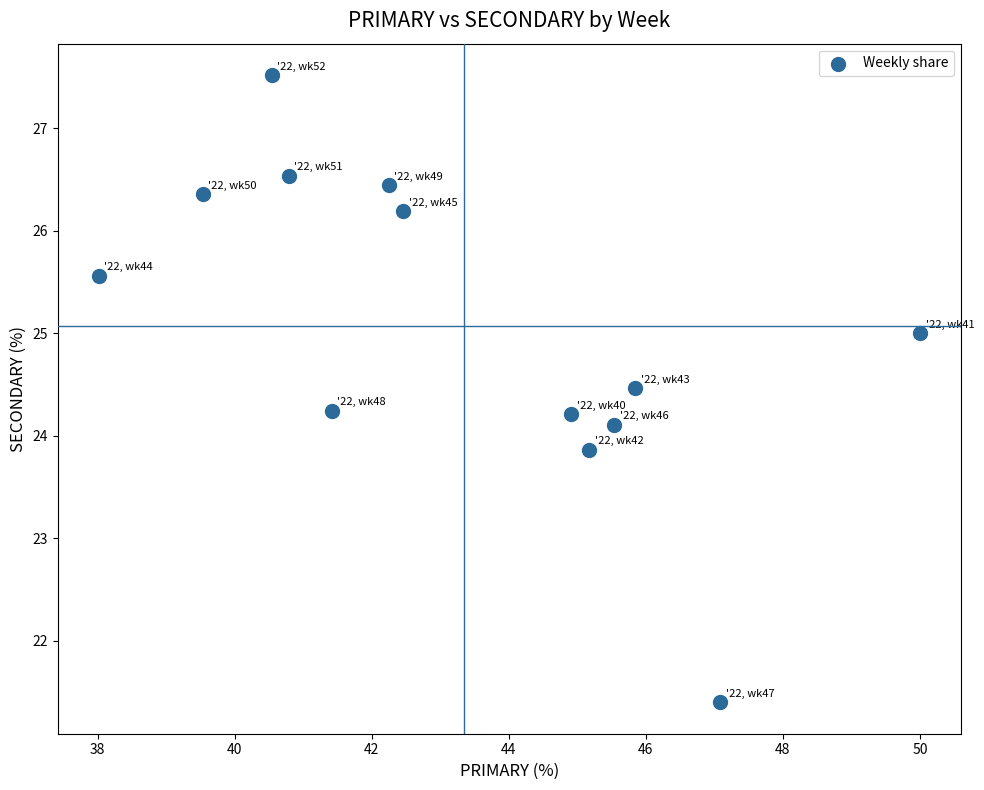

What is the range of X values (max minus min)?

12.0